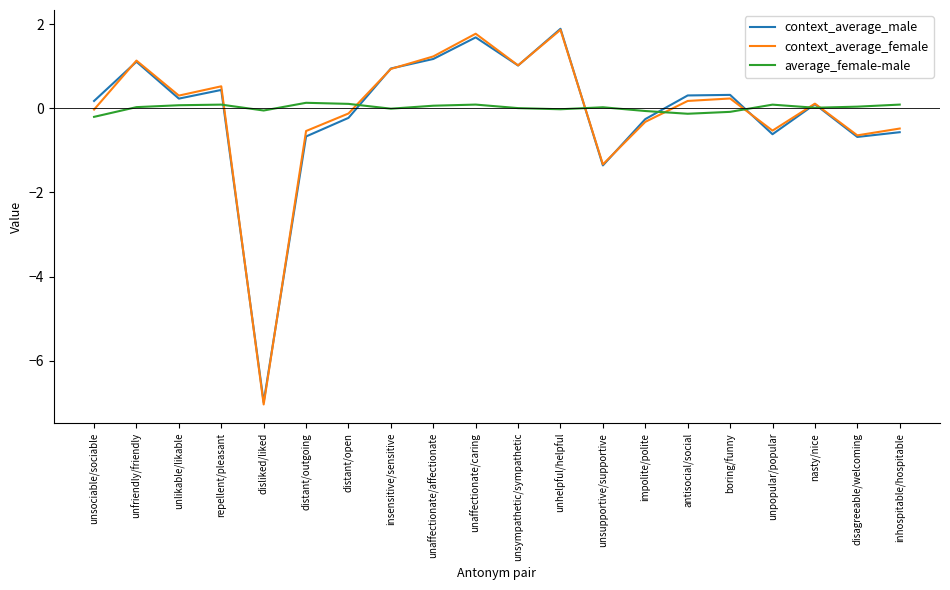

Which category has the lowest value in the context_average_male series?

disliked/liked